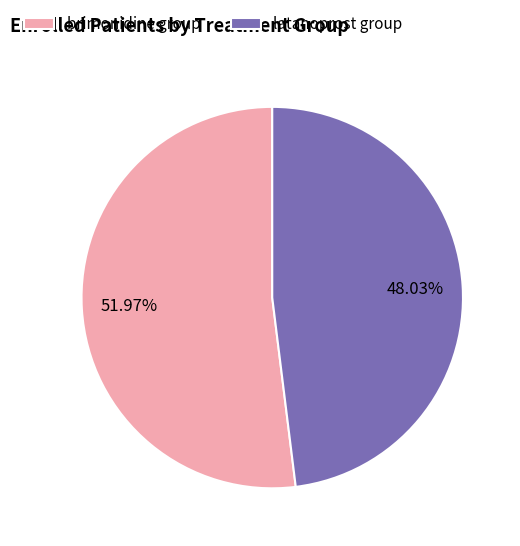

Which category has the smallest portion of the pie?

latanoprost group